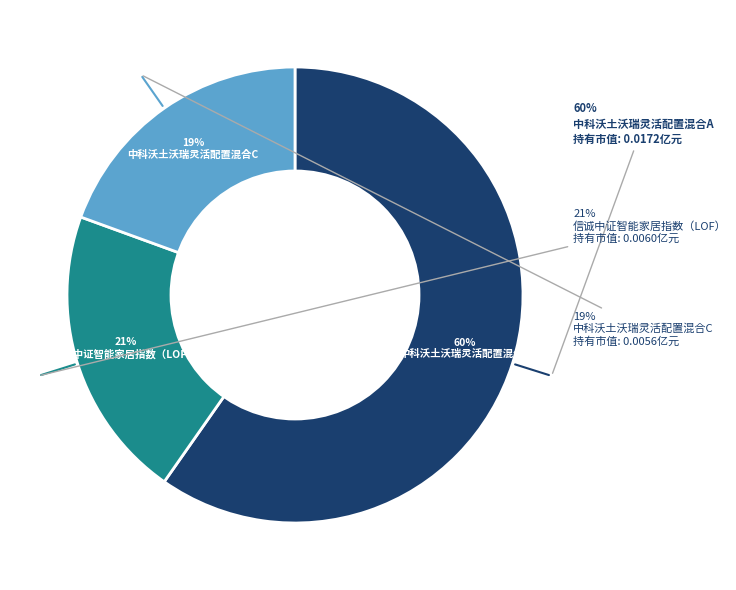

Rank the categories by value from lowest to highest.

中科沃土沃瑞灵活配置混合C, 信诚中证智能家居指数（LOF）, 中科沃土沃瑞灵活配置混合A